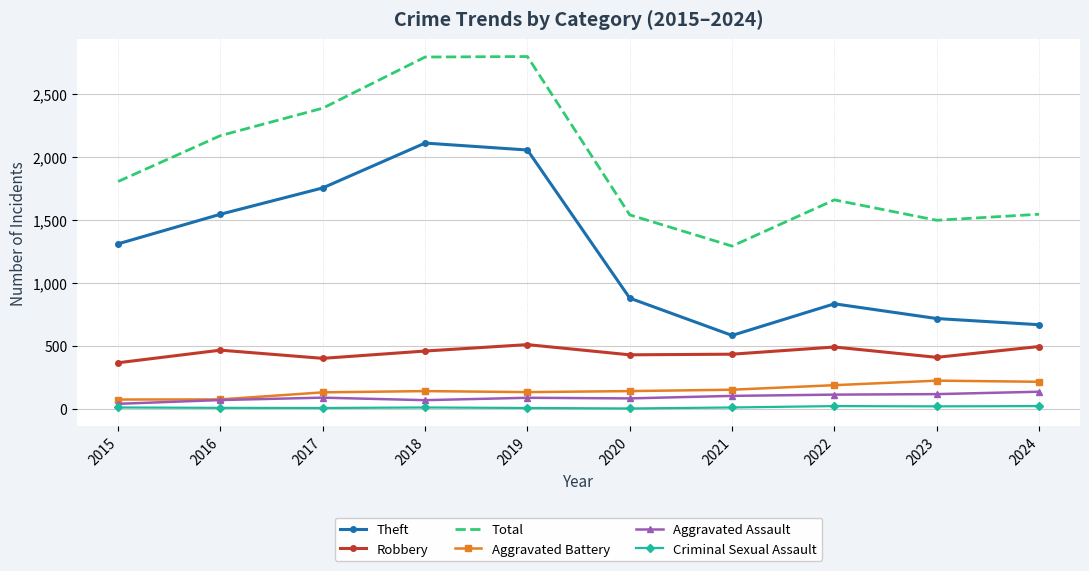

What is the sum of the Total values at 2017 and 2019?

5184